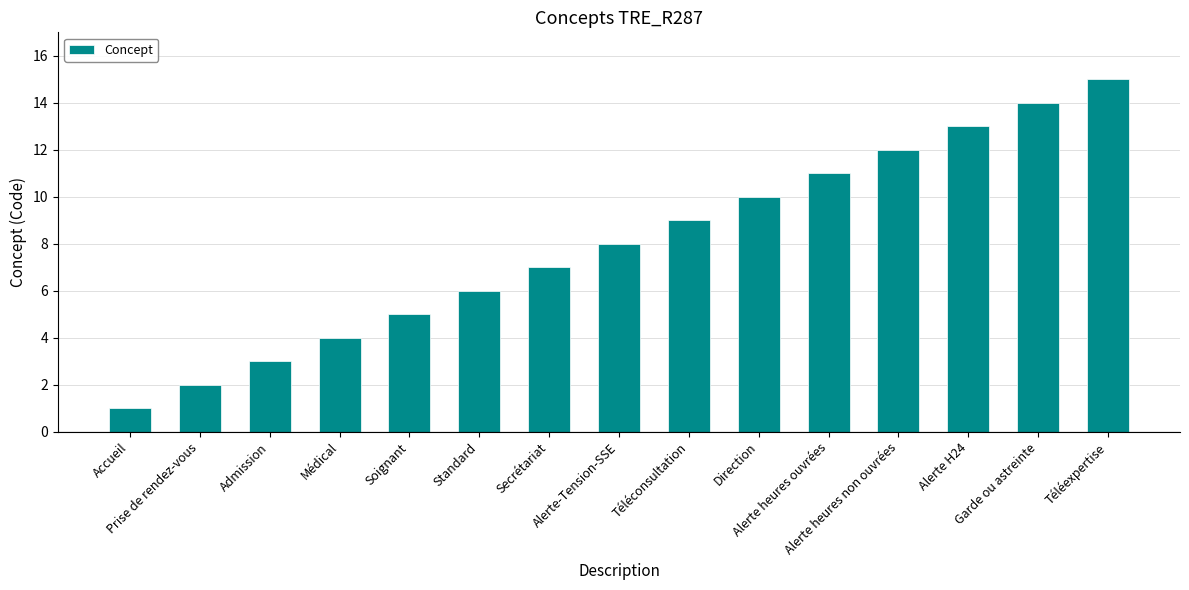

What is the approximate value at Prise de rendez-vous?

2